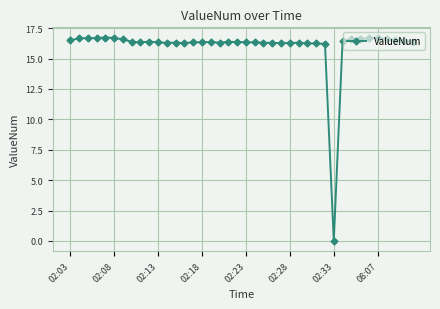

What is the value of the 24th point from the left?

16.3